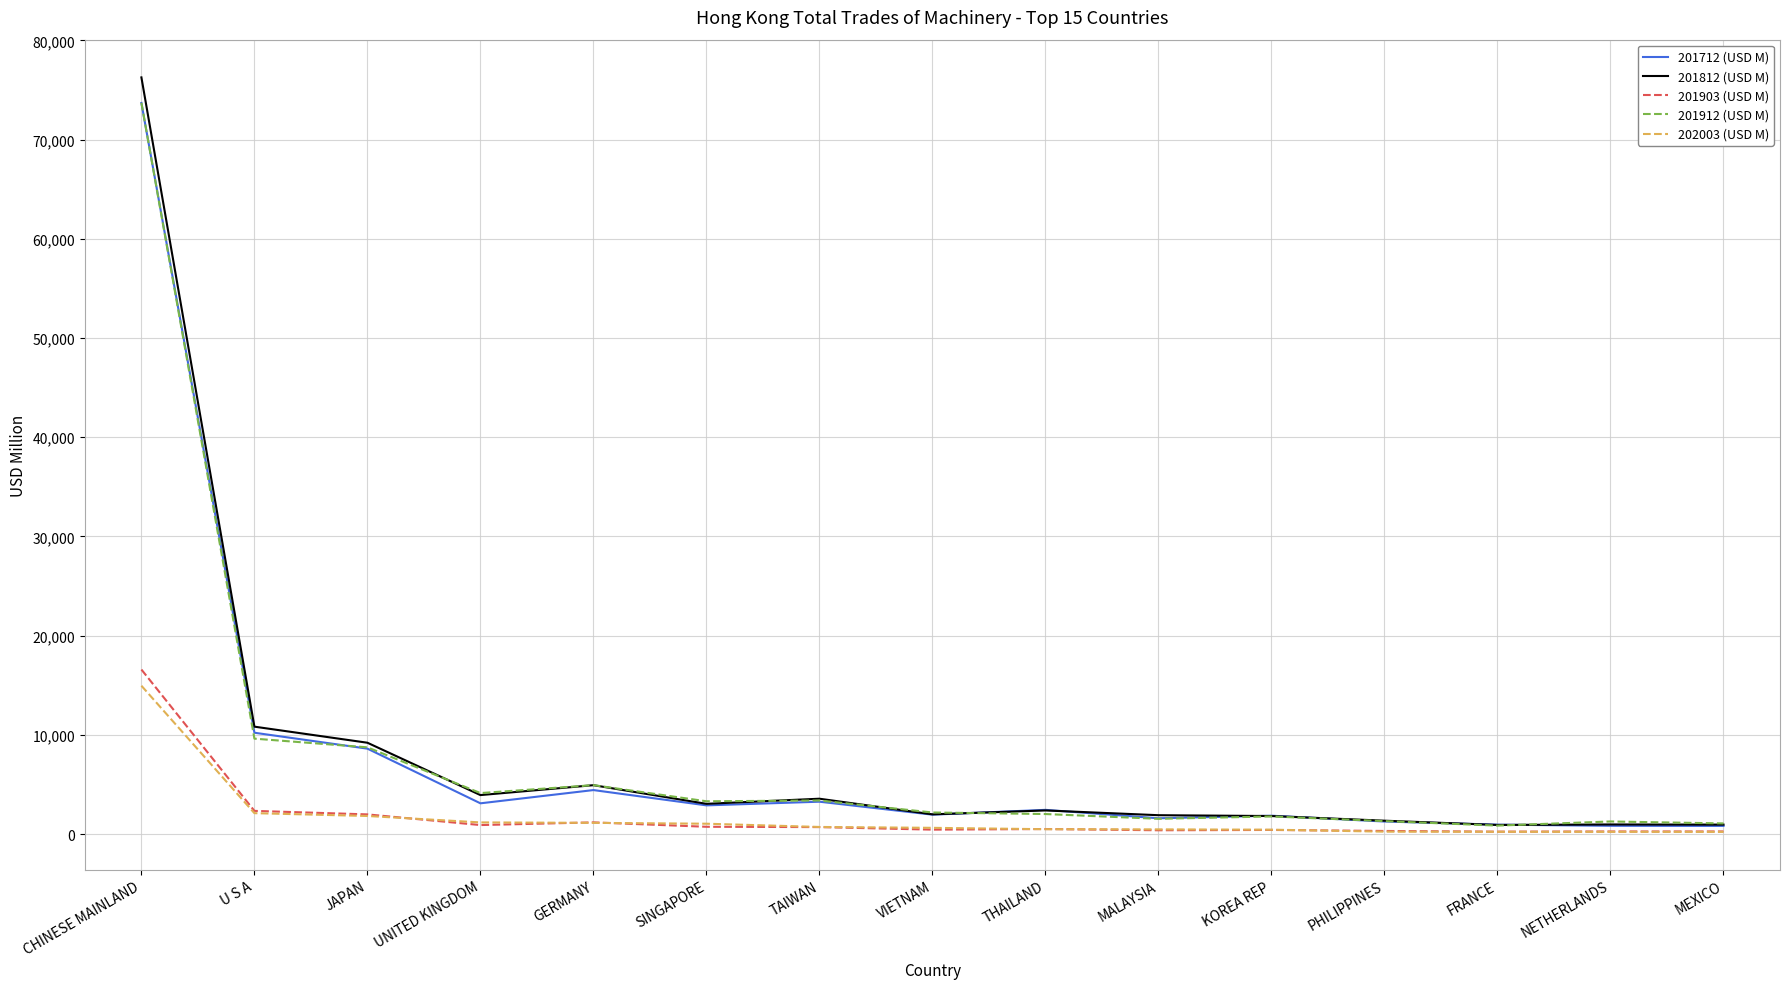

What is the spread (max minus min) of values at UNITED KINGDOM?

3223.9